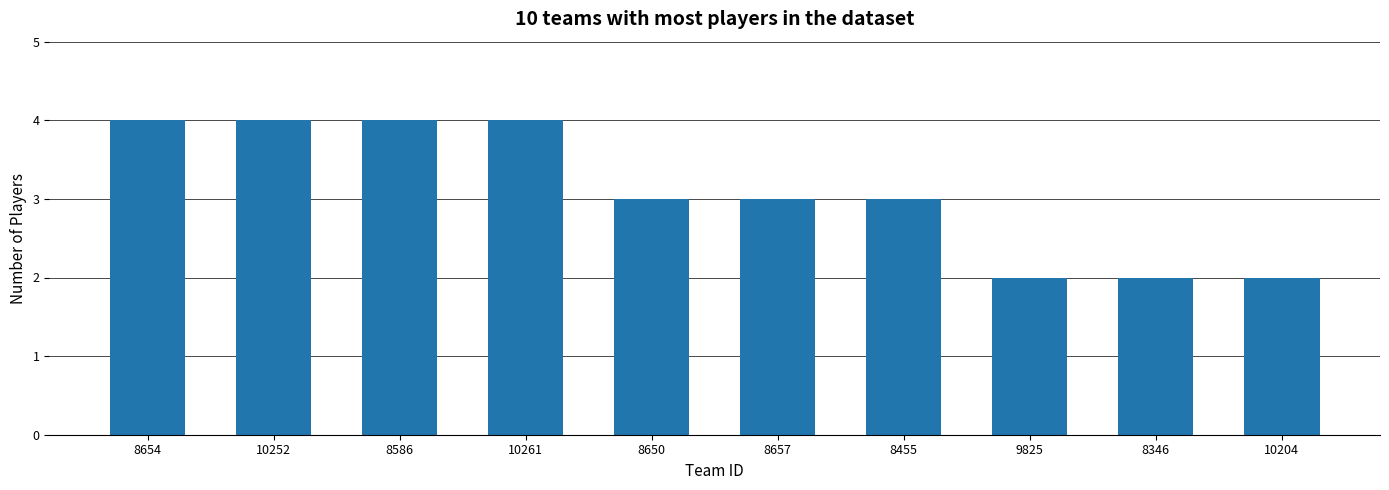

What is the change in value from 8586 to 8650?

-1